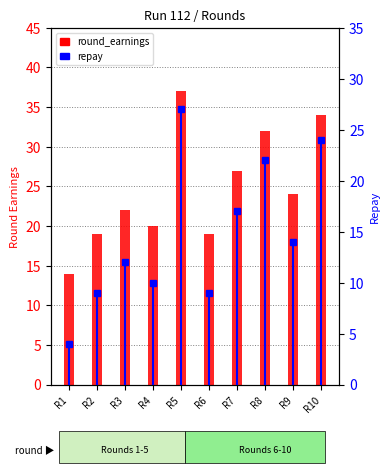

What is the highest value of the repay series?

27